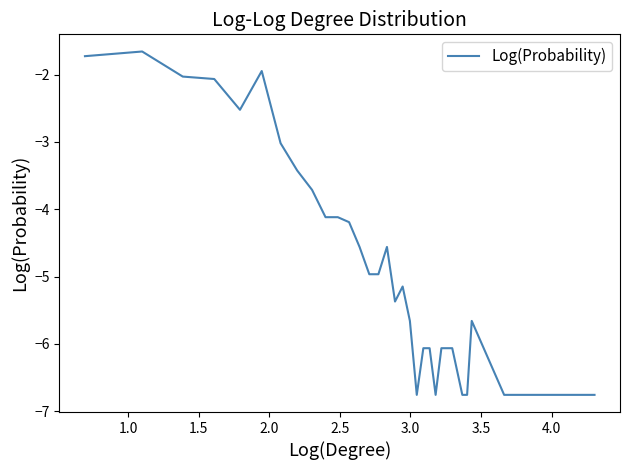

What is the greatest value displayed?

-1.7